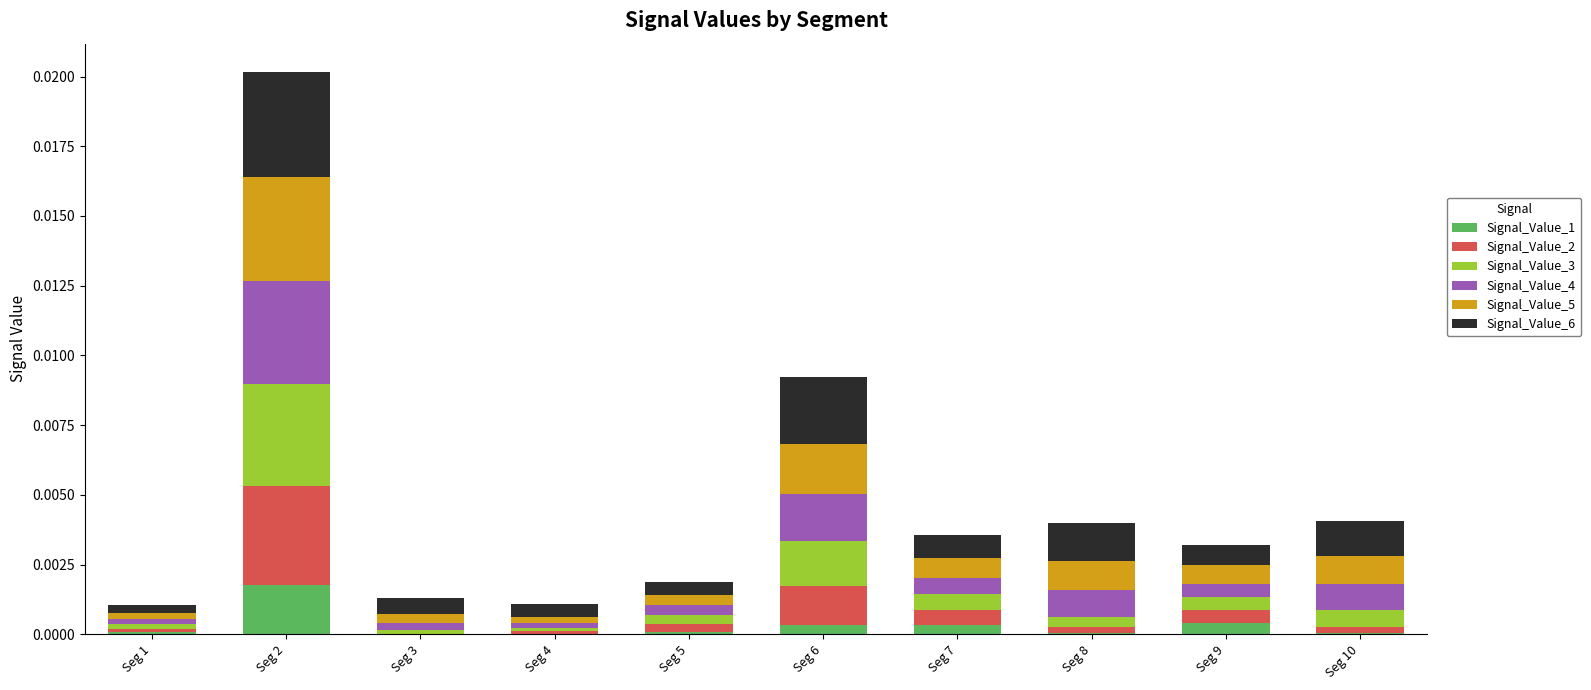

Which category has the highest value in the Signal_Value_1 series?

Seg 2